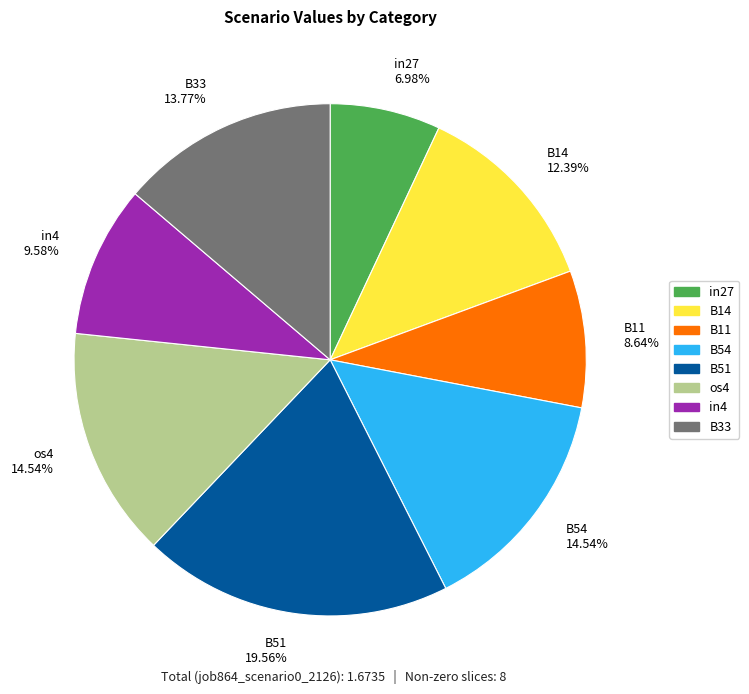

Approximately how many times larger is the value at in27 6.98% compared to B54 14.54%?

0.5